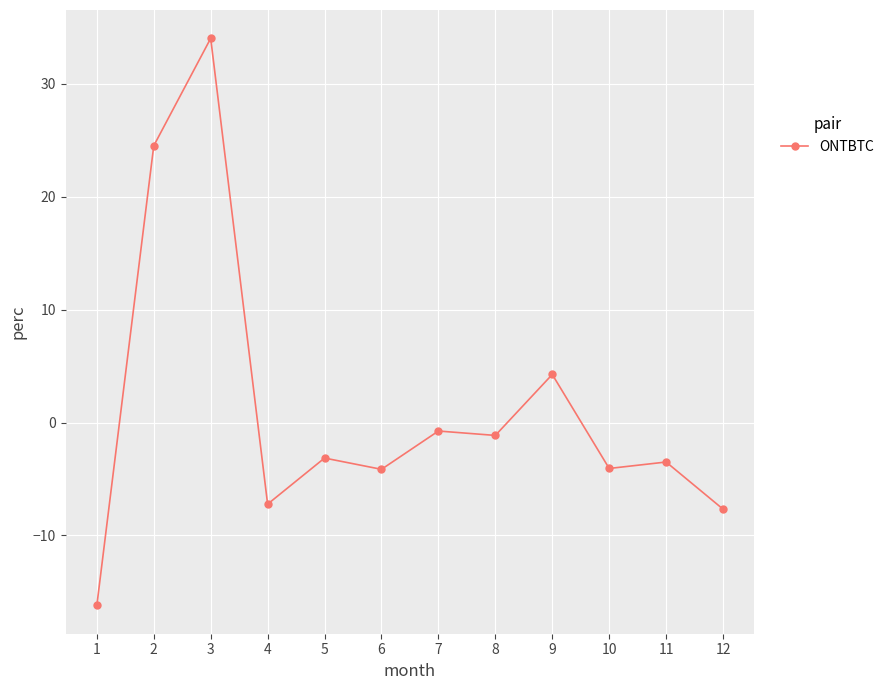

How many values exceed -3?

5